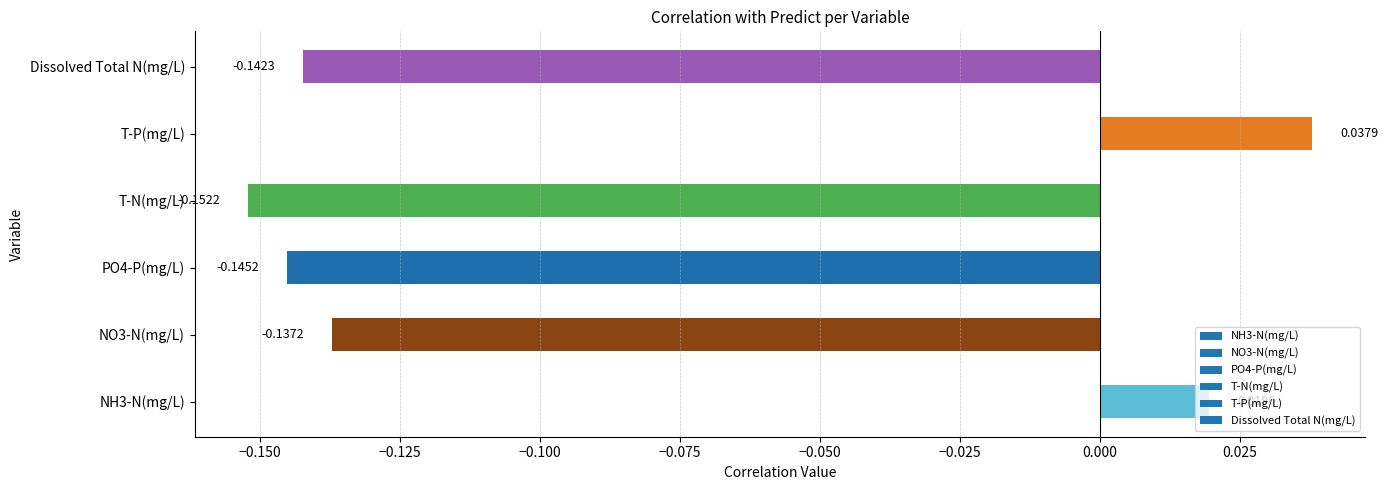

List the labels in order of value, smallest first.

T-N(mg/L), PO4-P(mg/L), Dissolved Total N(mg/L), NO3-N(mg/L), NH3-N(mg/L), T-P(mg/L)